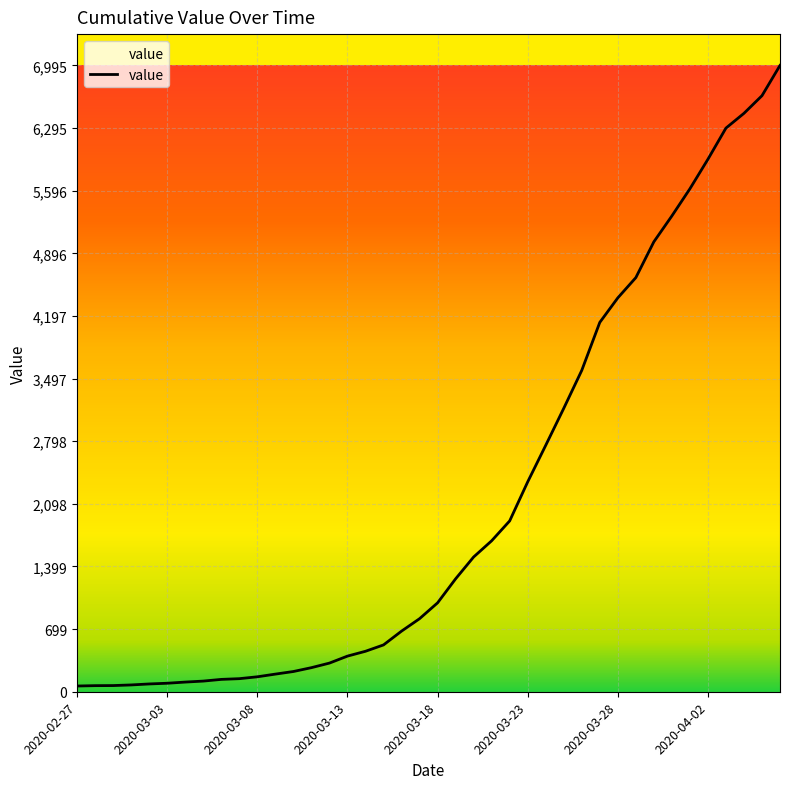

Is this an area chart (filled region under the line)?

No